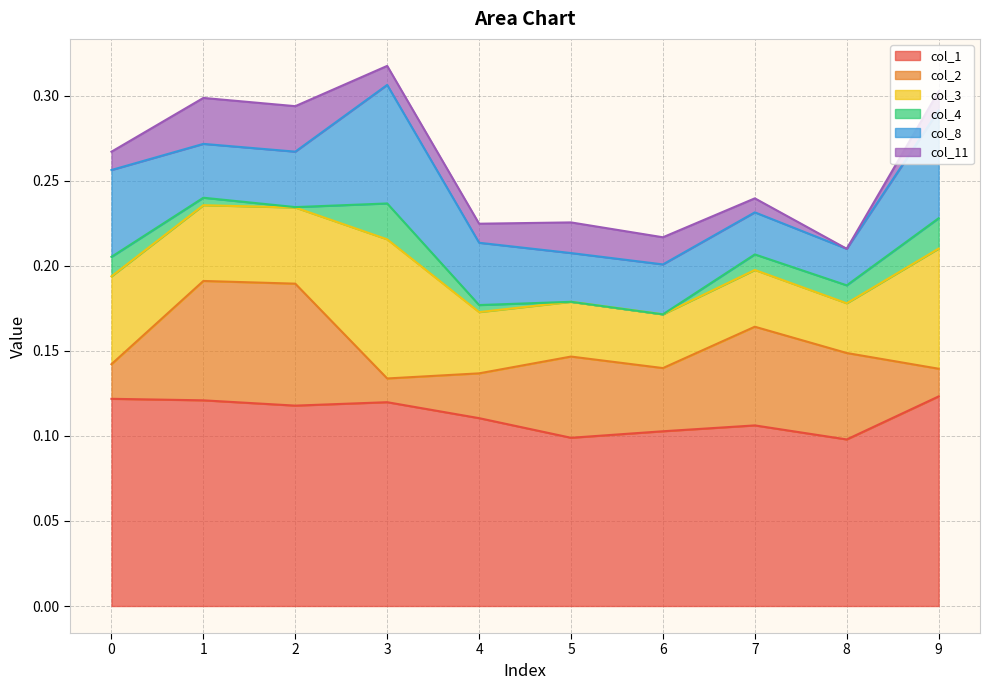

How many values in col_11 are below zero?

1